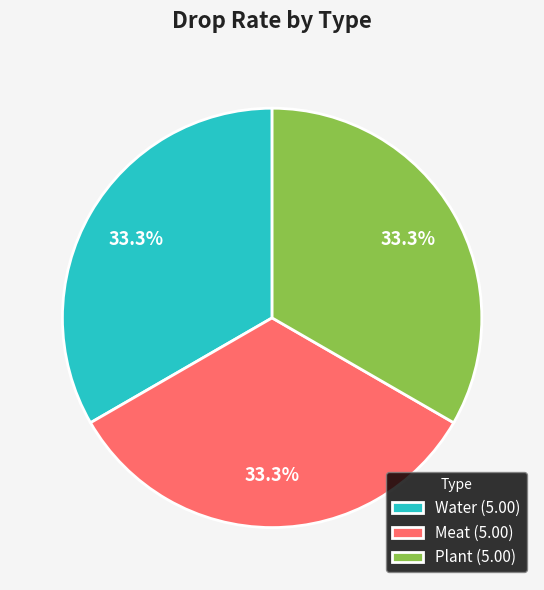

What is the ratio of the value at Water (5.00) to the value at Meat (5.00)?

1.0